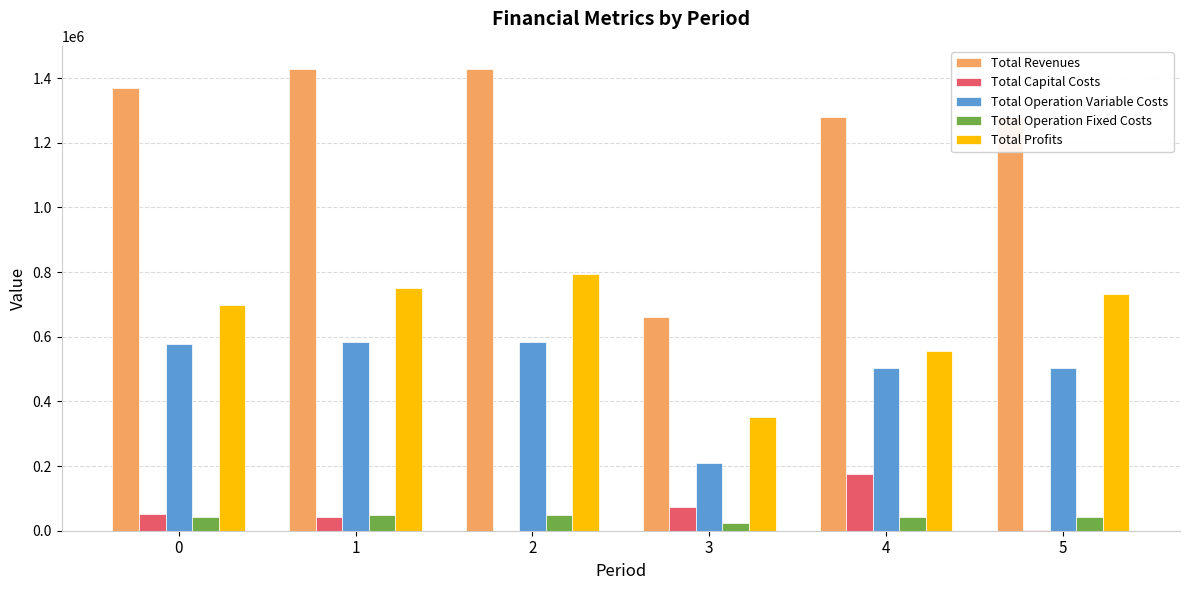

What is the sum of all Total Profits values?

3881668.5